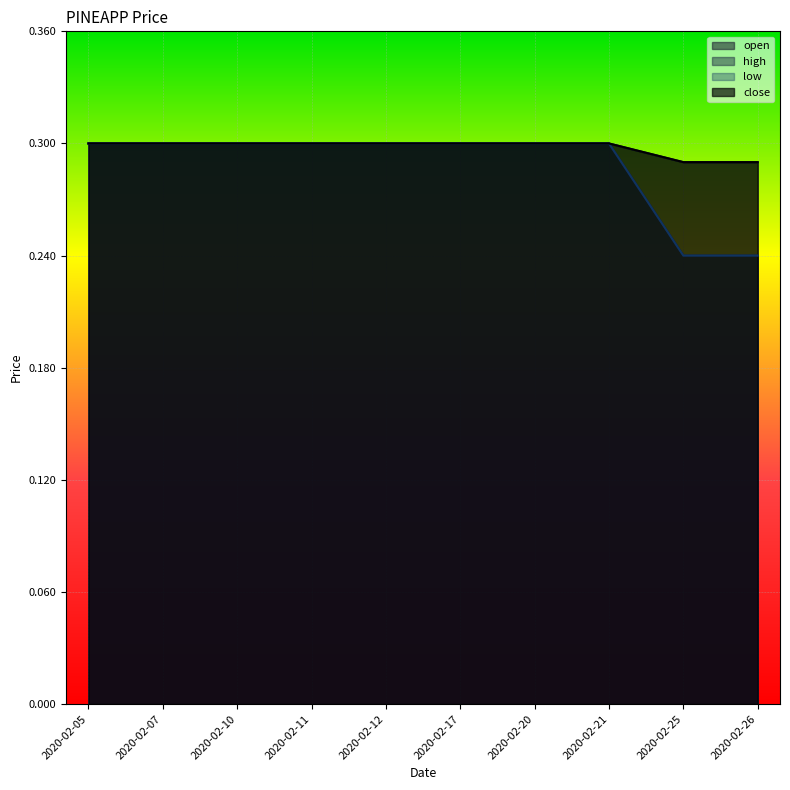

Count the high values in the range 0 to 1.

10